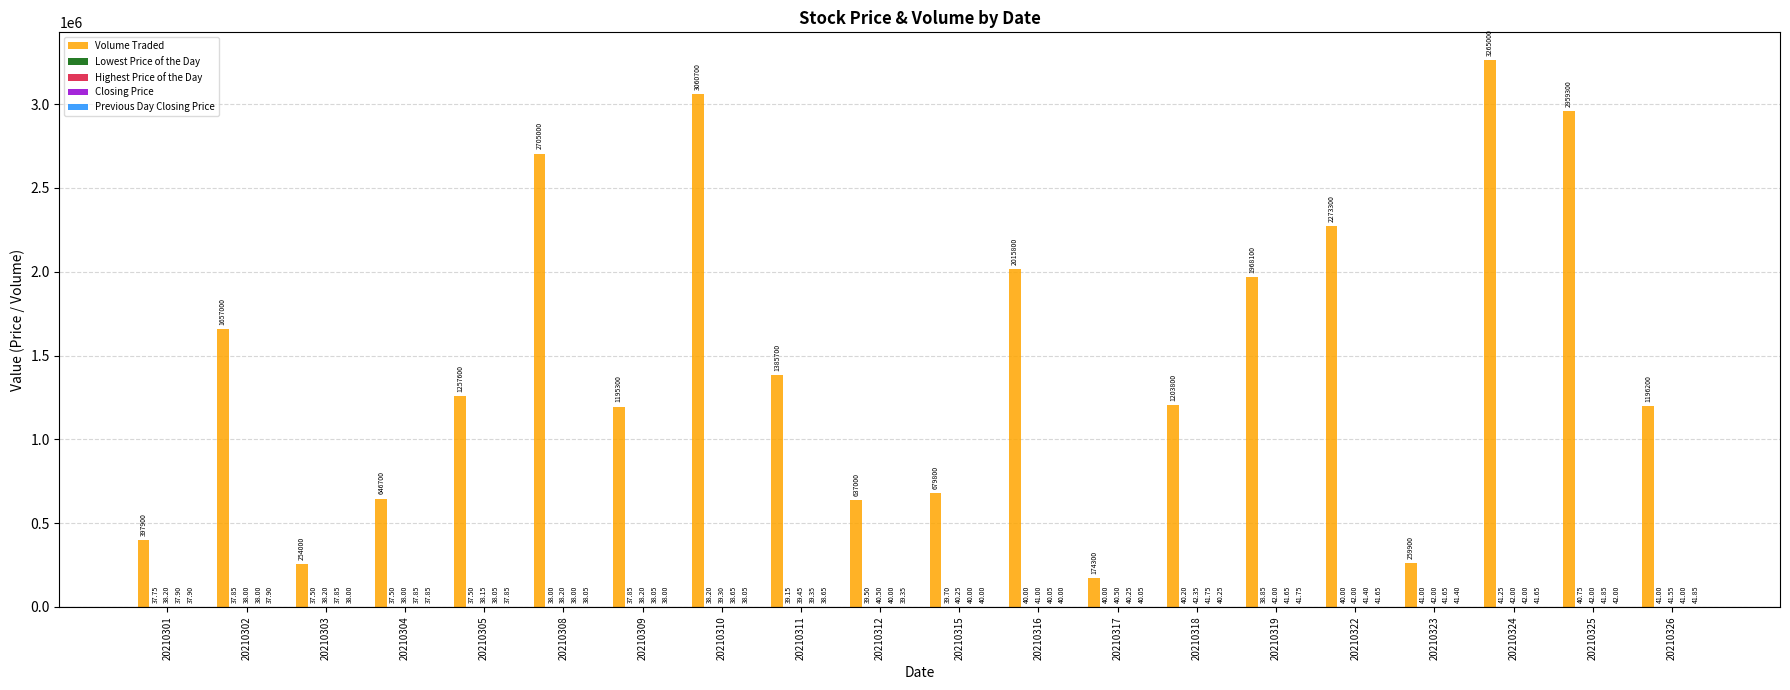

At which category is the sum across all series the highest?

20210324